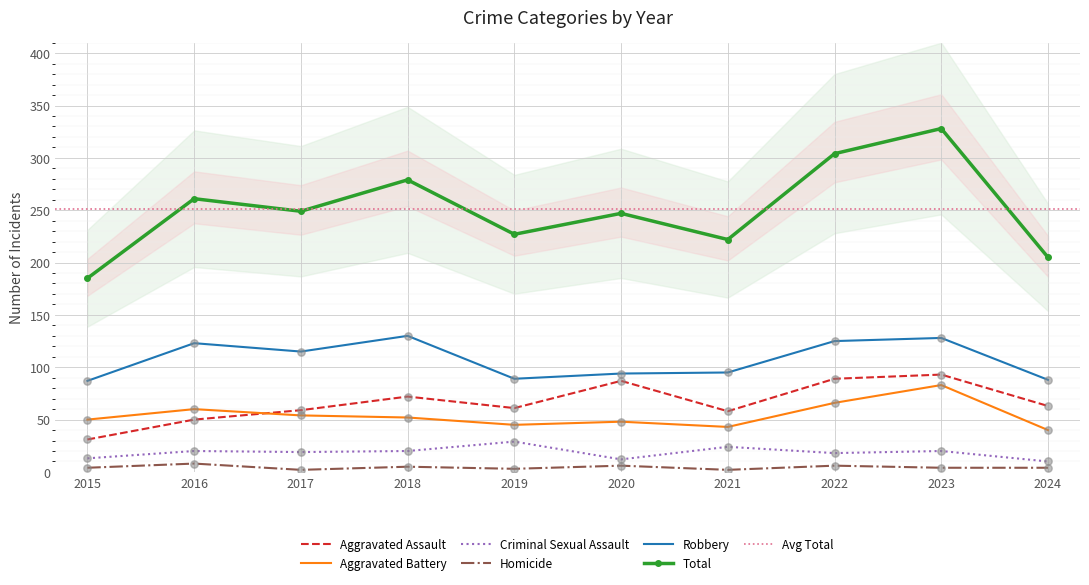

At how many categories does at least one series exceed 262?

3